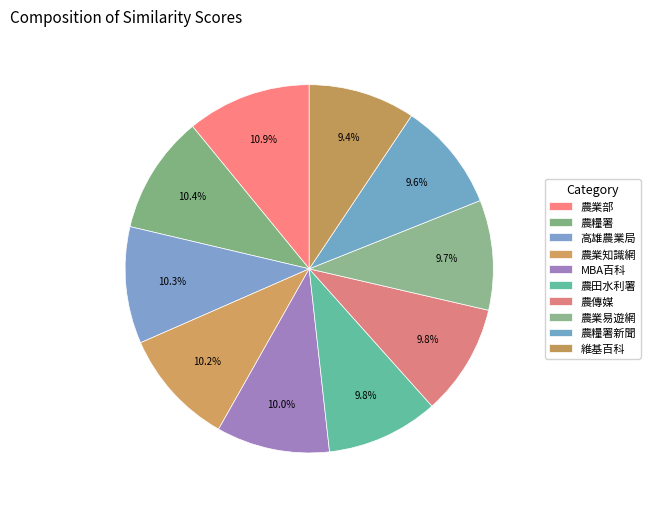

Count the number of slices in the pie.

10